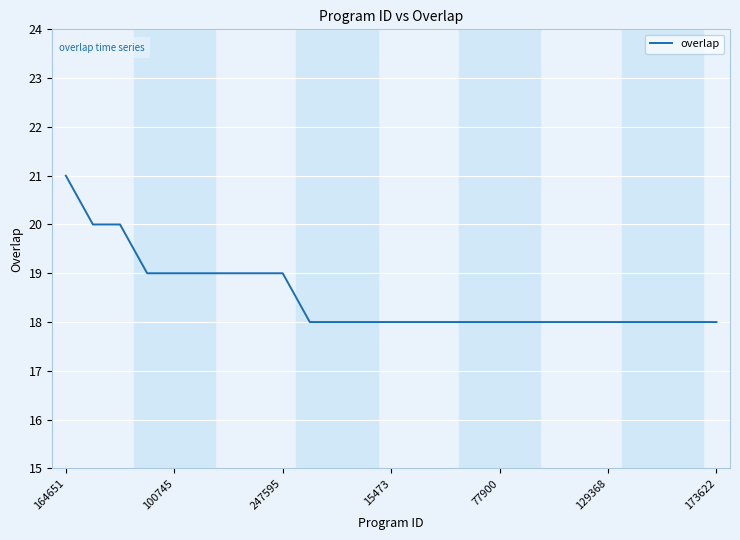

What is the maximum value shown in the chart?

21